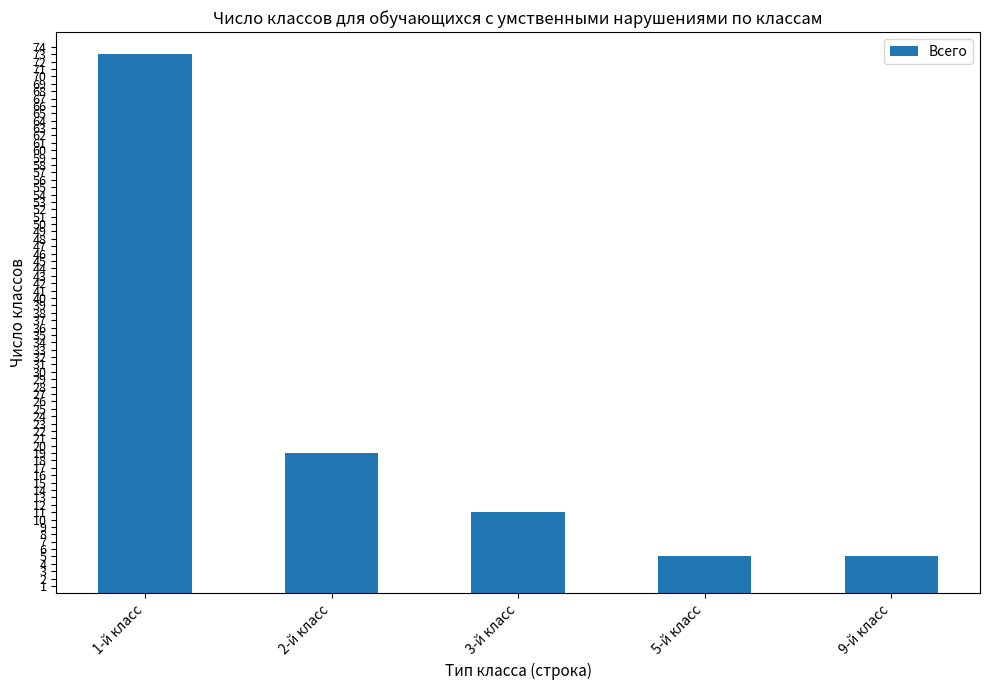

True or false: the data shows 5 at 5-й класс.

True